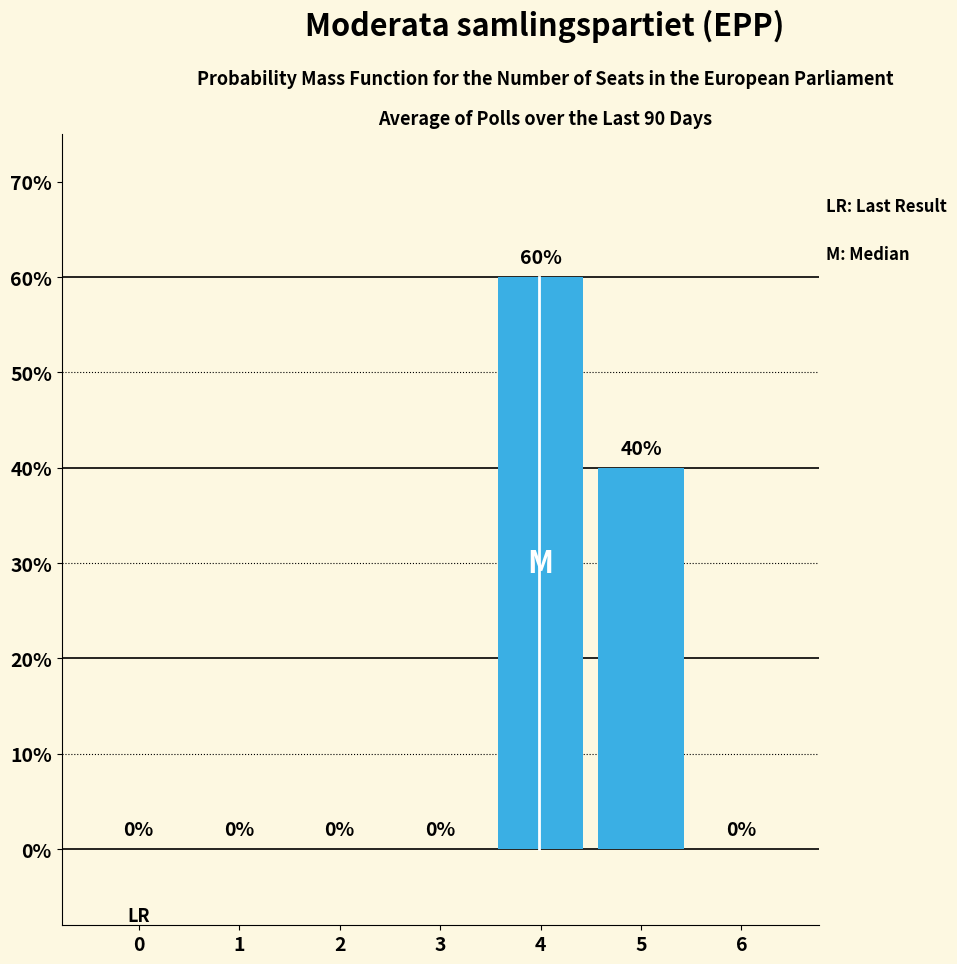

What is the sum of the values at 2 and 4?

60